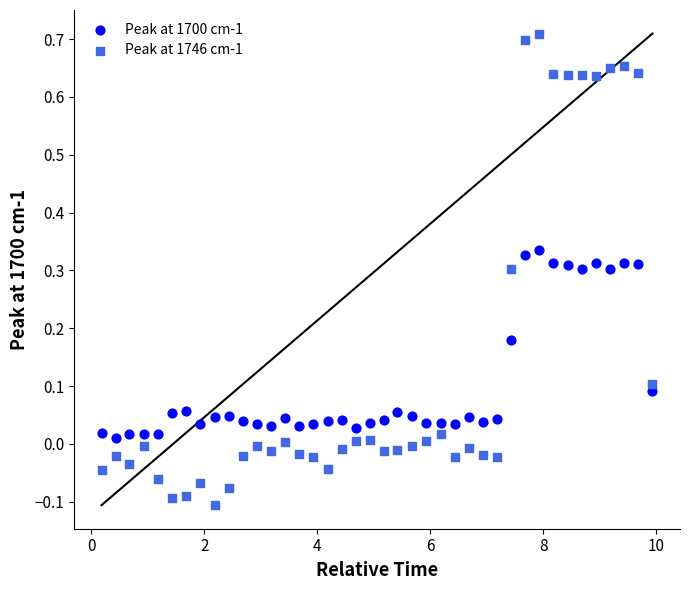

Across all data points, what is the range of X values (max minus min)?

9.8